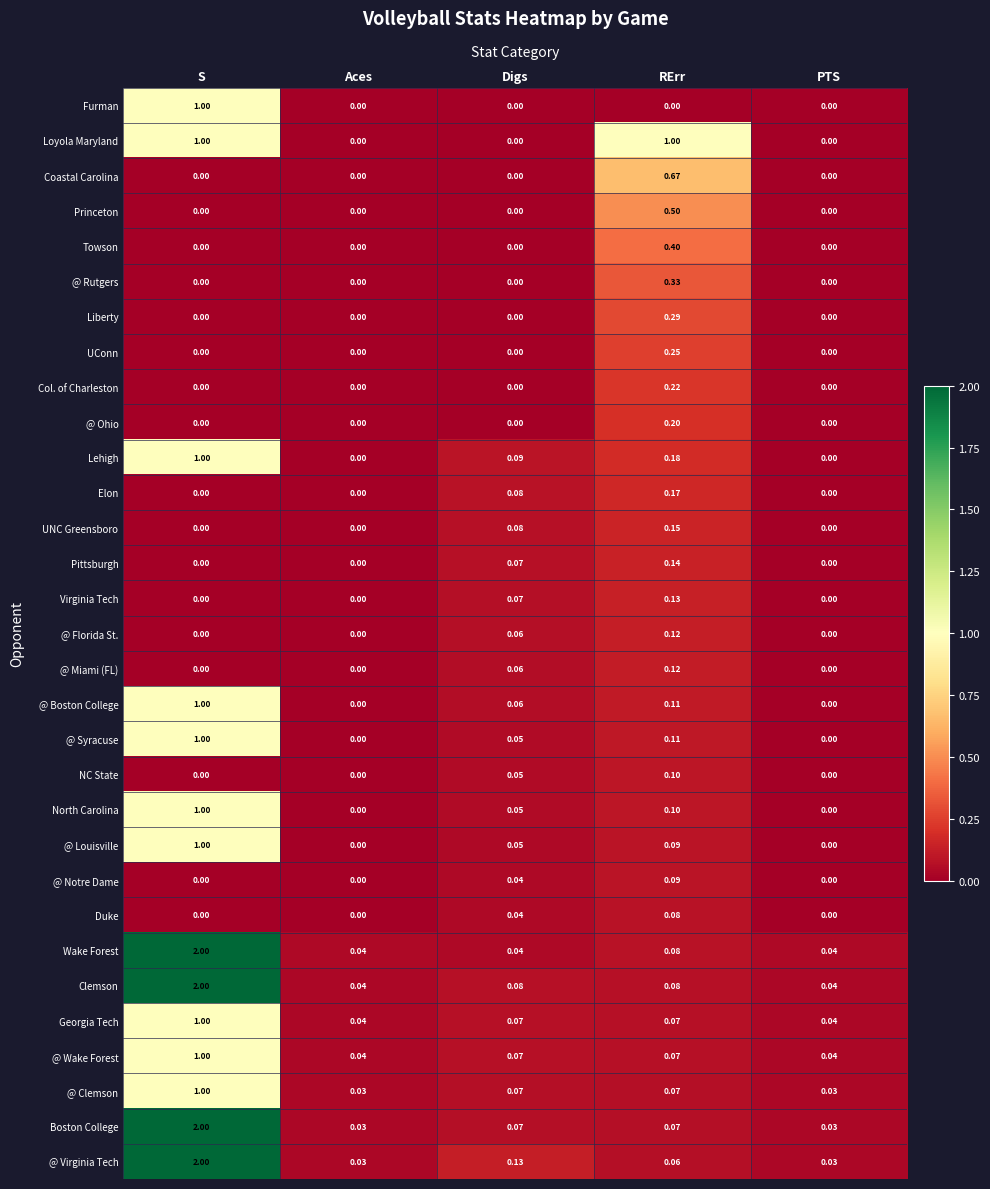

Which series has the largest total across all categories?

@ Virginia Tech